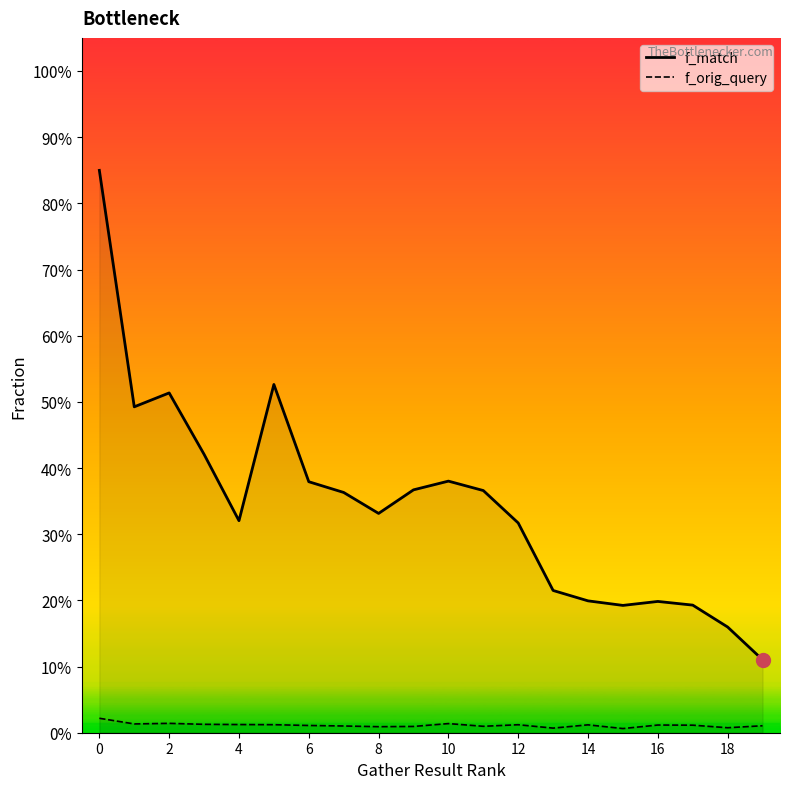

Count the f_orig_query values in the range 0 to 1.

20